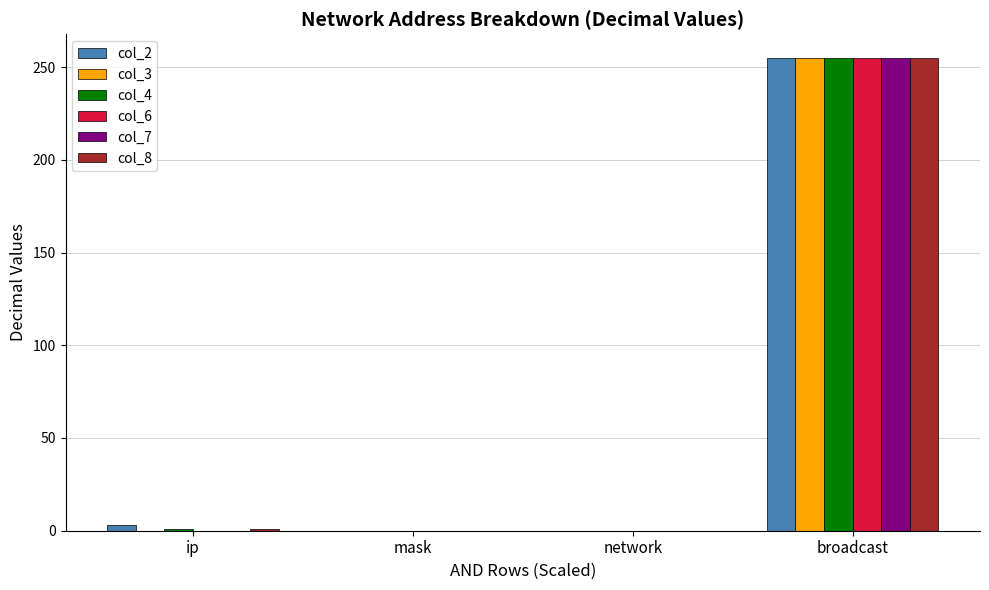

At which category is the sum across all series the highest?

broadcast